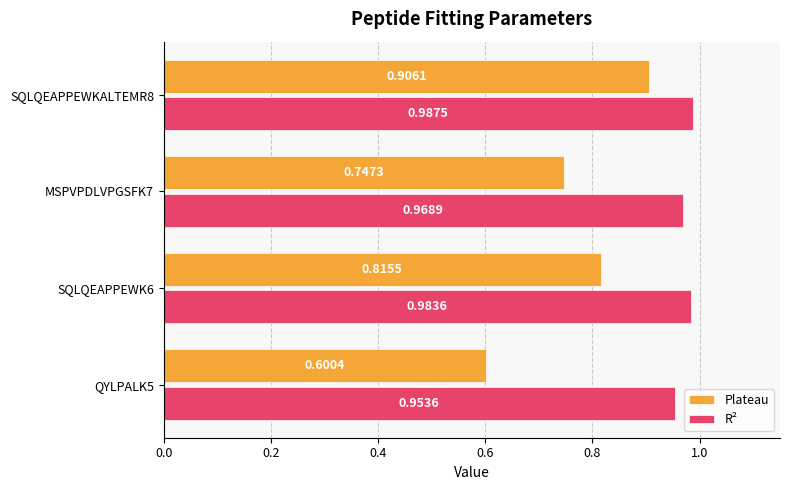

Rank the series by their maximum value, from highest to lowest.

R², Plateau